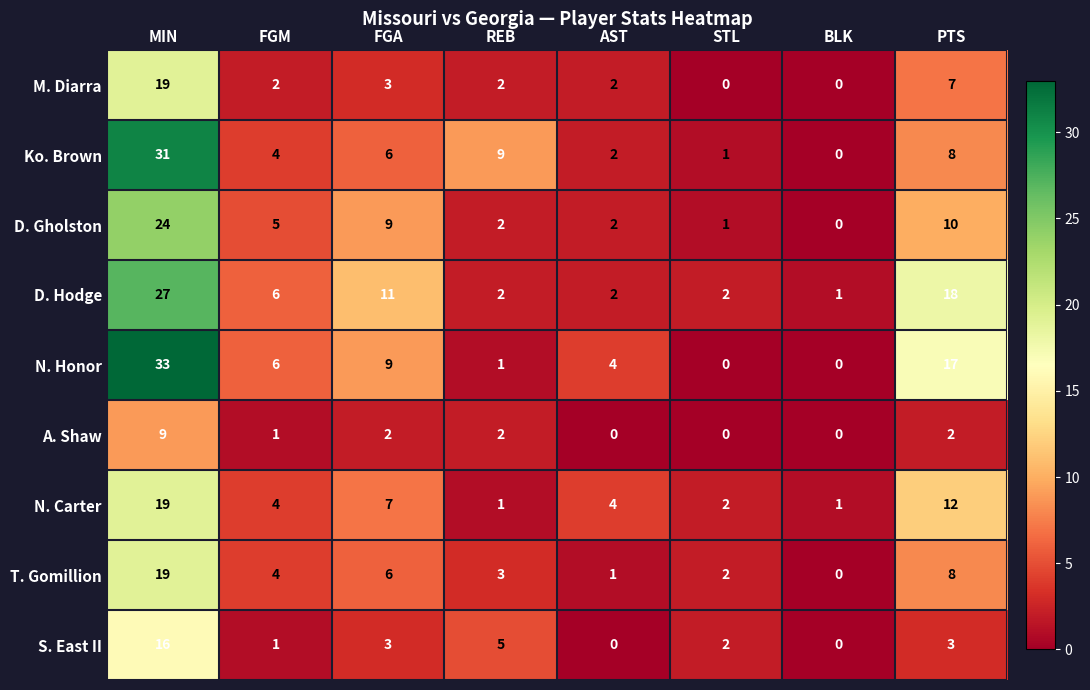

Where is N. Honor nearest to the value 16?

PTS